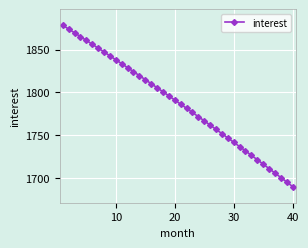

What is the average value?

1787.0